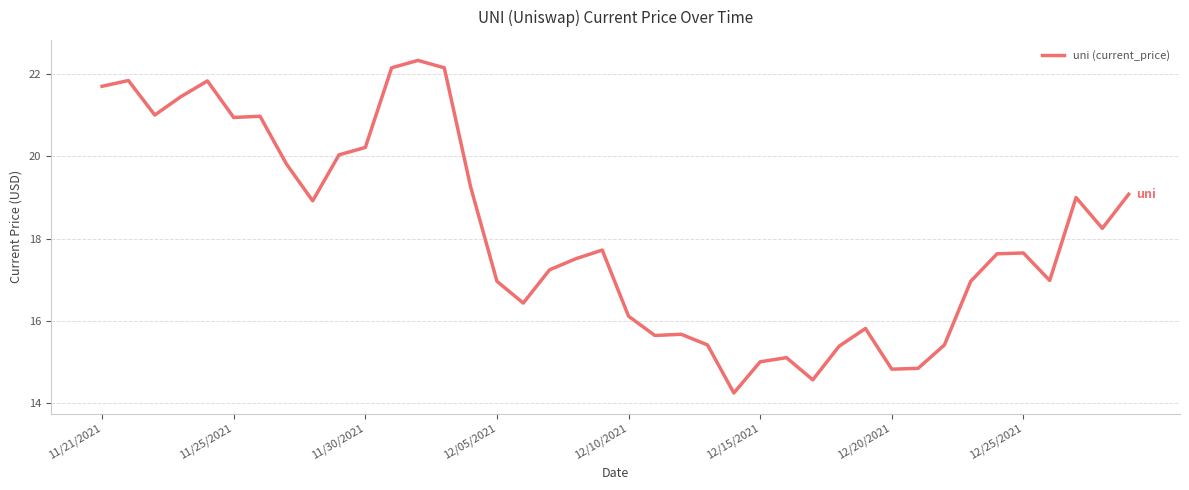

What is the smallest value displayed?

14.2